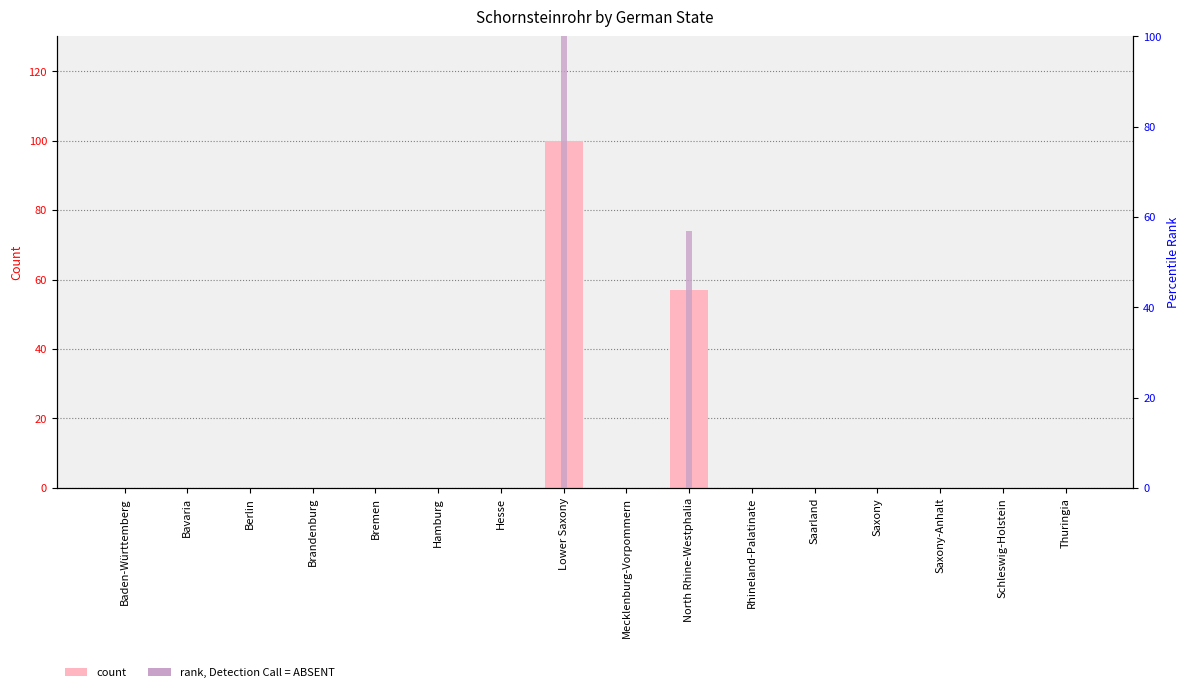

What is the difference between the maximum and minimum values in the rank, Detection Call series?

100.0